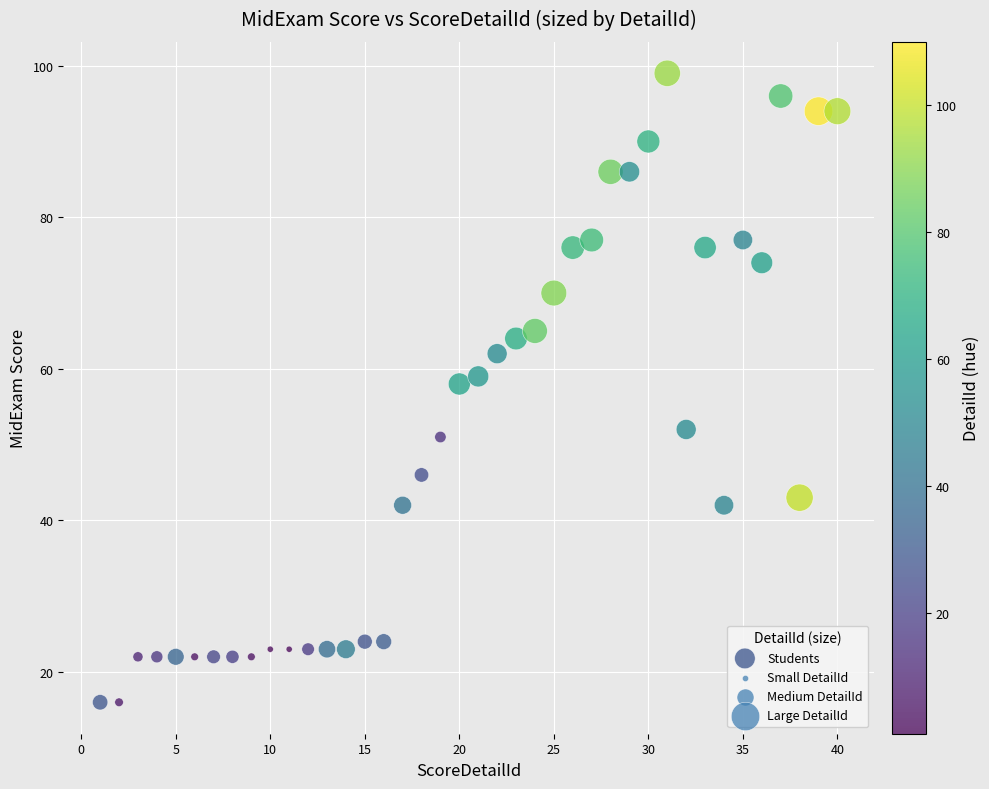

What Y value in the scatter plot is closest to 57?

58